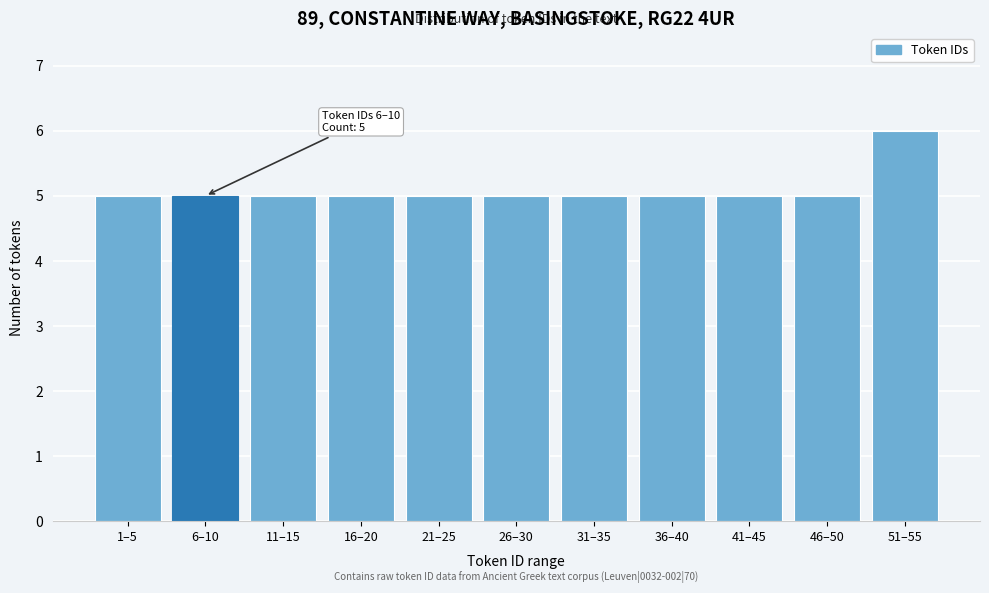

Reading left to right, extract all data points from this chart.

5	5	5	5	5	5	5	5	5	5	6